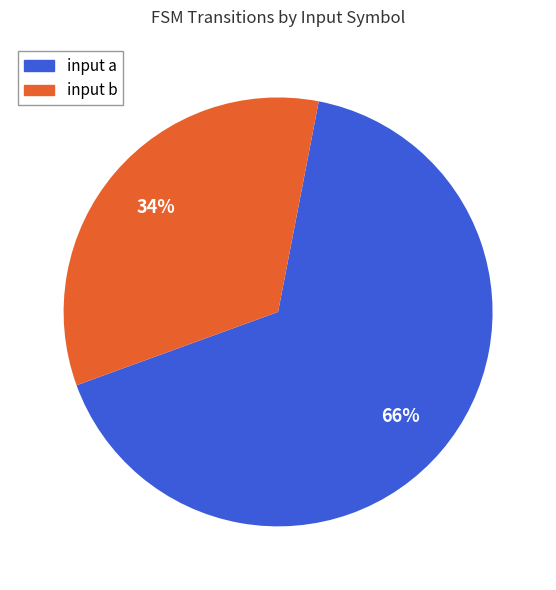

Which slice is the smallest?

input b